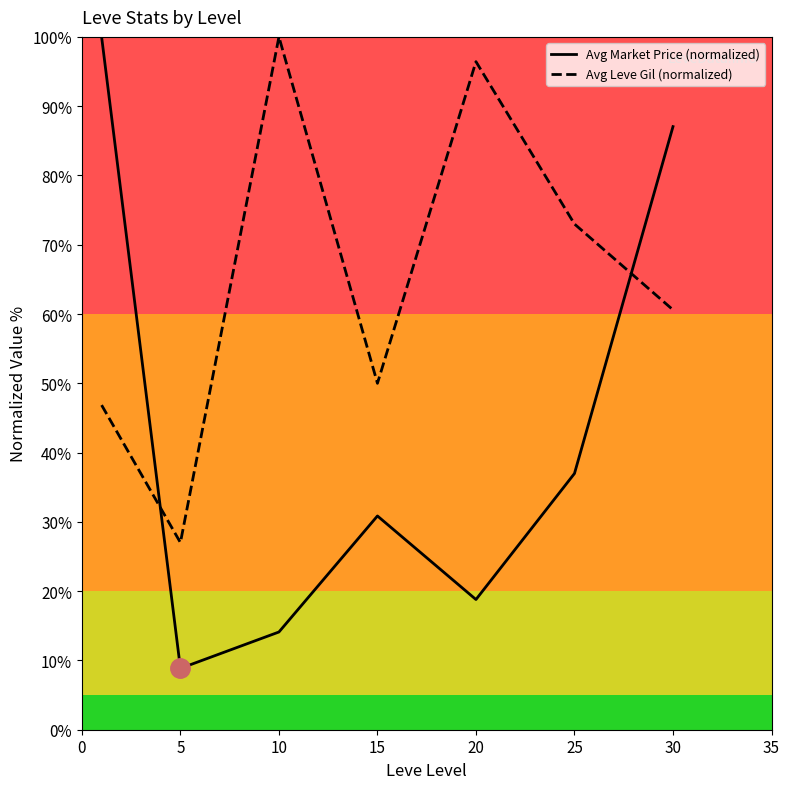

Reading right to left, list all the values displayed in this chart.

Avg Market Price (normalized): 87.0	37.0	18.8	30.9	14.1	8.9	100.0
Avg Leve Gil (normalized): 60.6	73.0	96.4	50.0	100.0	27.0	46.9